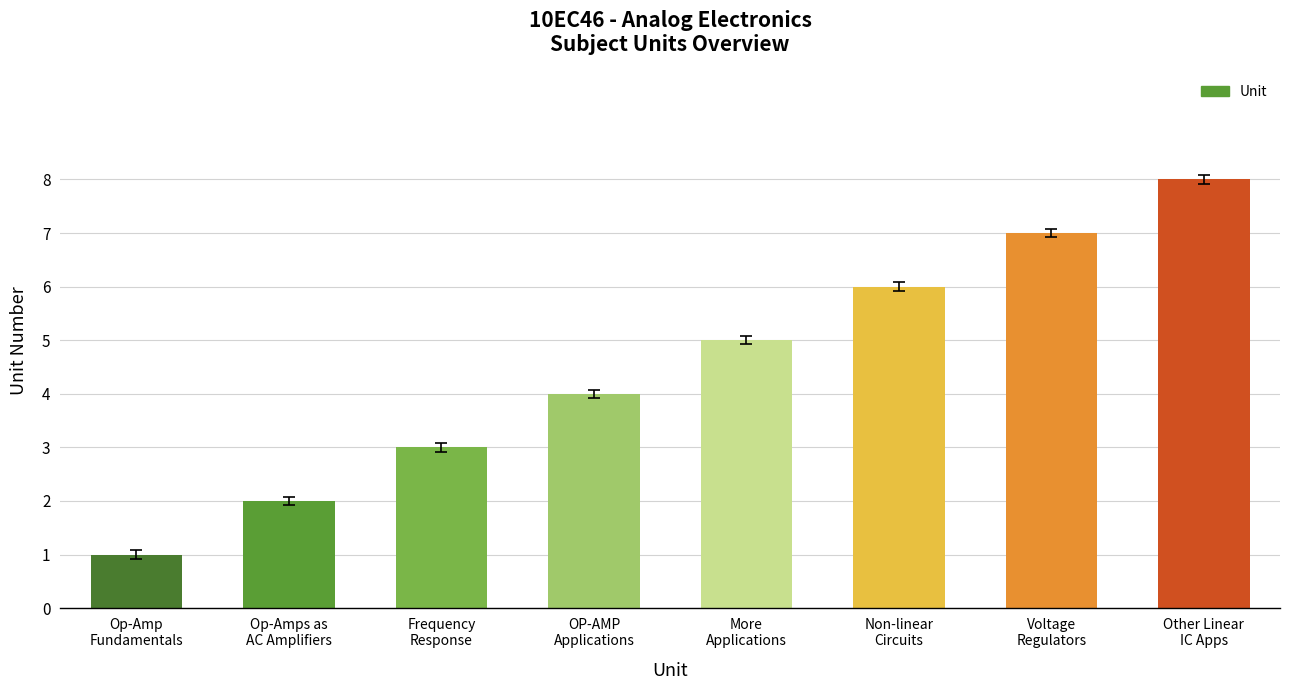

List the labels in order of value, smallest first.

Op-Amp
Fundamentals, Op-Amps as
AC Amplifiers, Frequency
Response, OP-AMP
Applications, More
Applications, Non-linear
Circuits, Voltage
Regulators, Other Linear
IC Apps